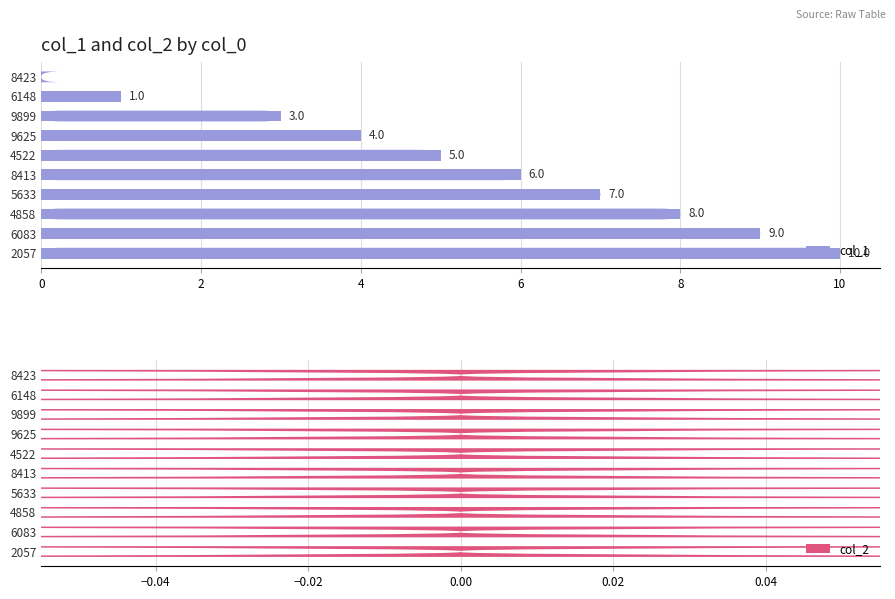

Between 9625 and 9899, which is larger?

9625